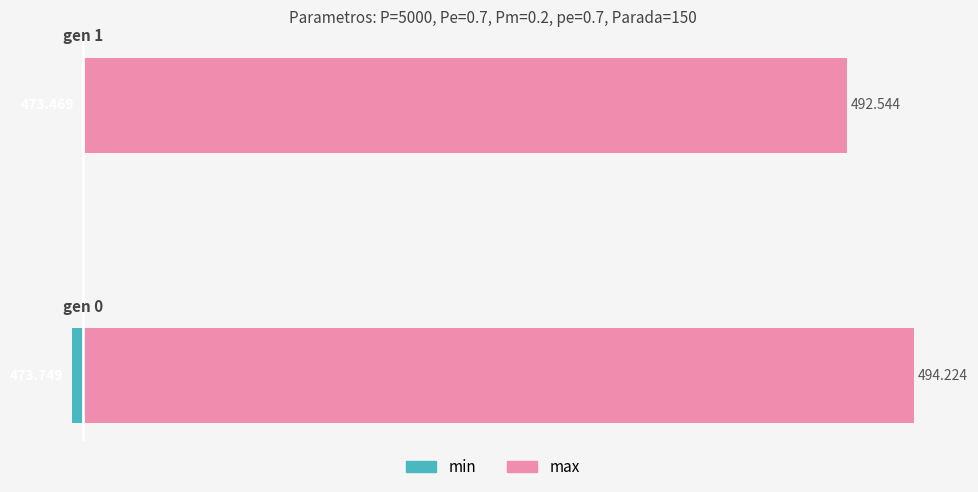

Reading left to right, extract all data points from this chart.

min: −5=-0.3	0=0.0
max: −5=20.8	0=19.1